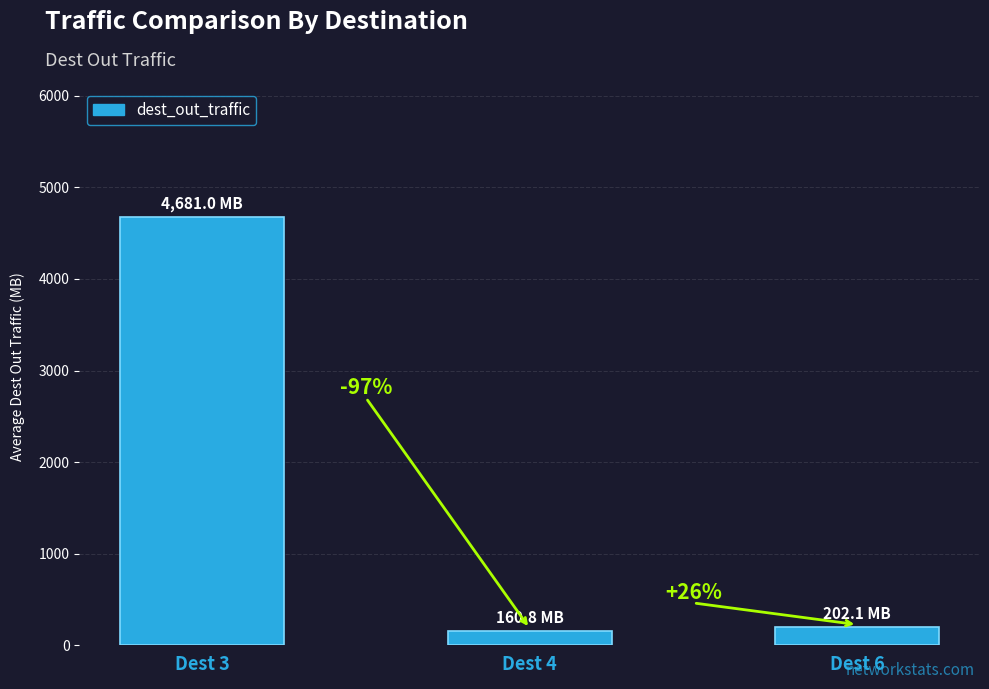

Reading left to right, what are all the values shown in this chart?

4681.0	160.8	202.1